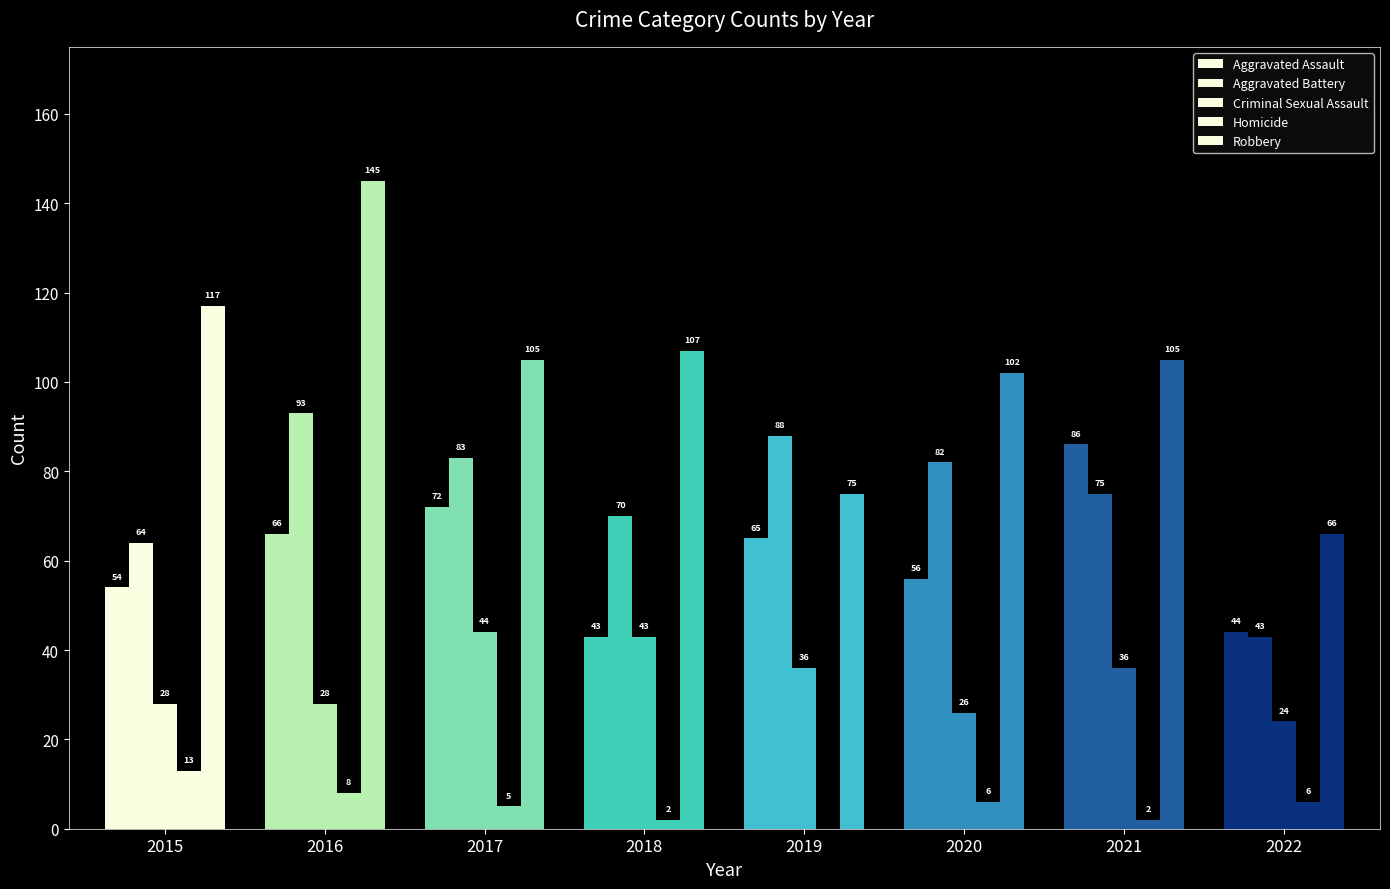

Rank the categories by Criminal Sexual Assault value from lowest to highest.

2022, 2020, 2015, 2016, 2019, 2021, 2018, 2017